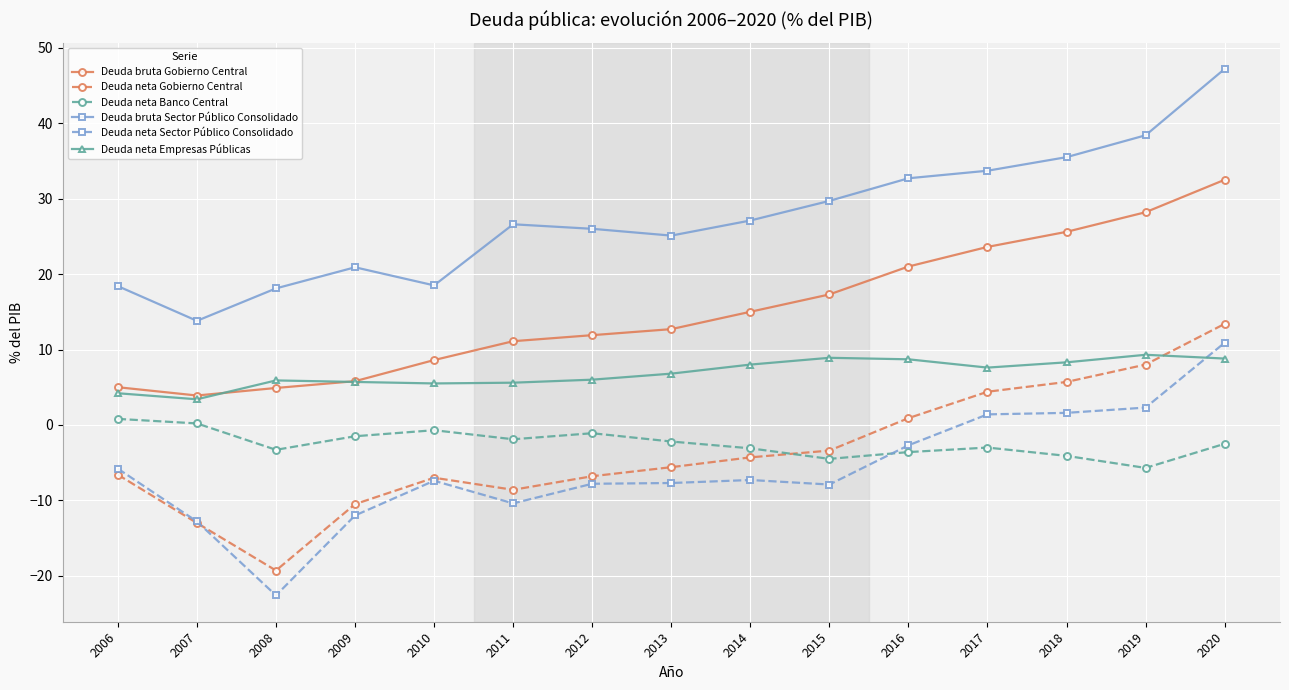

Count the number of data series in this chart.

6